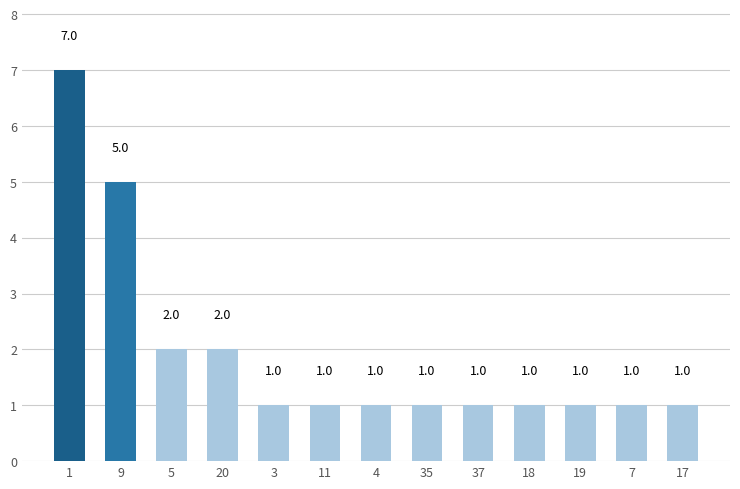

Approximately how many times larger is the value at 3 compared to 5?

0.5